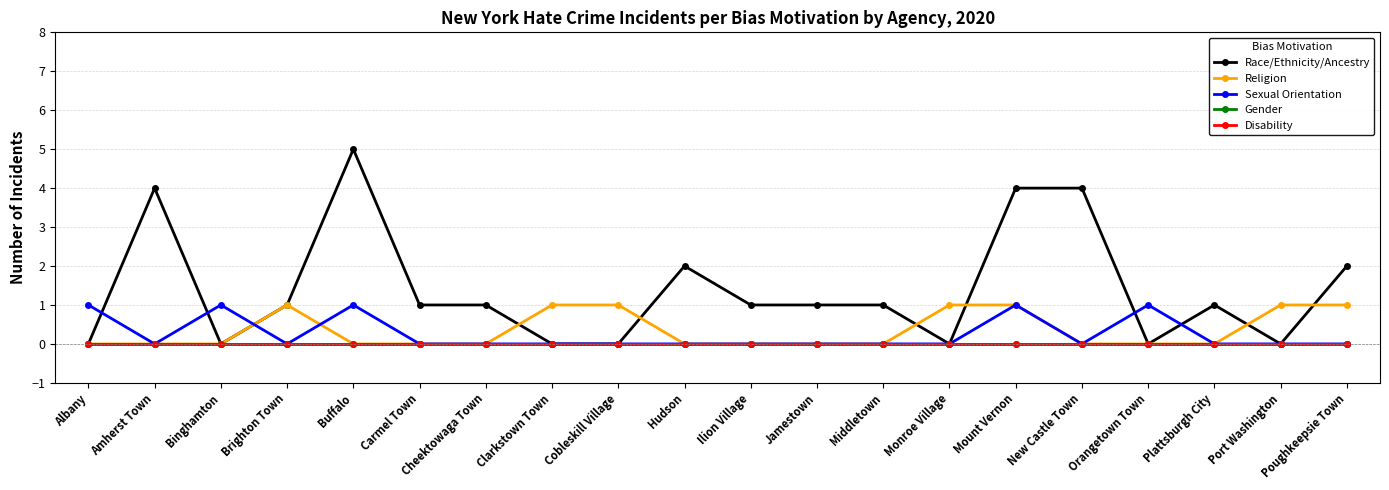

Where is the first local maximum for Sexual Orientation?

Binghamton